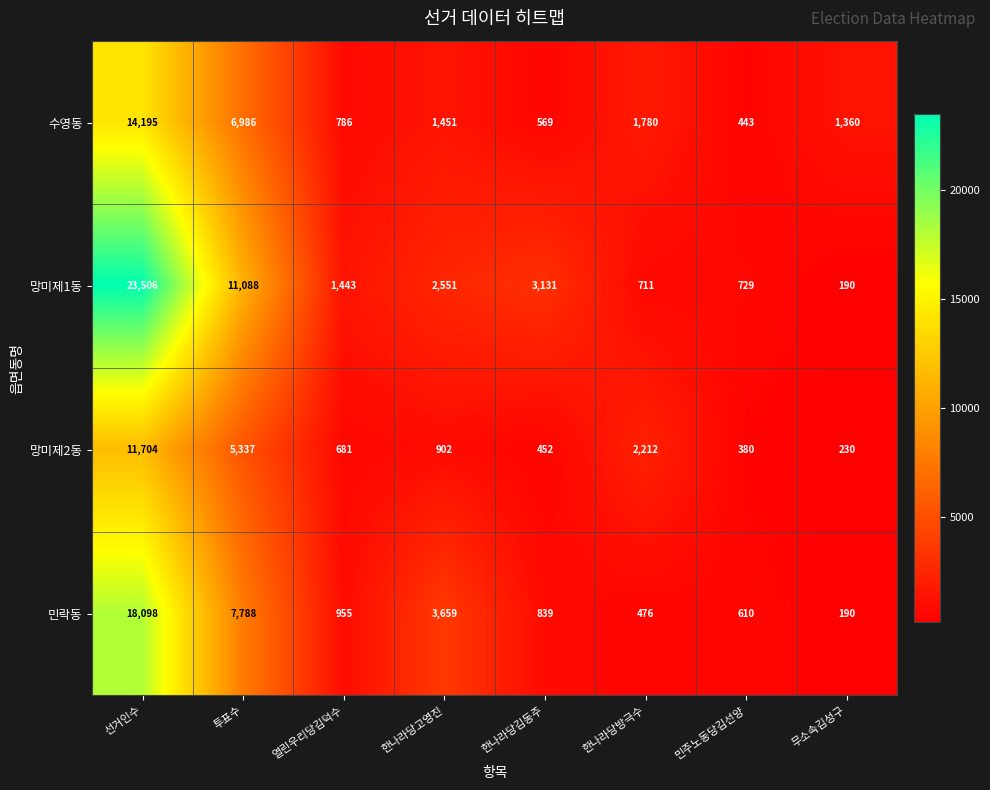

The 망미제2동 series shows 1401 at 한나라당고영진. True or false?

False